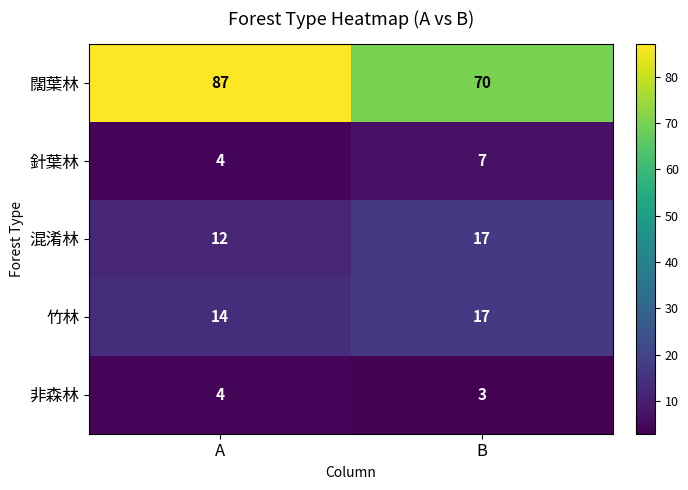

What is the spread (max minus min) of values at B?

67